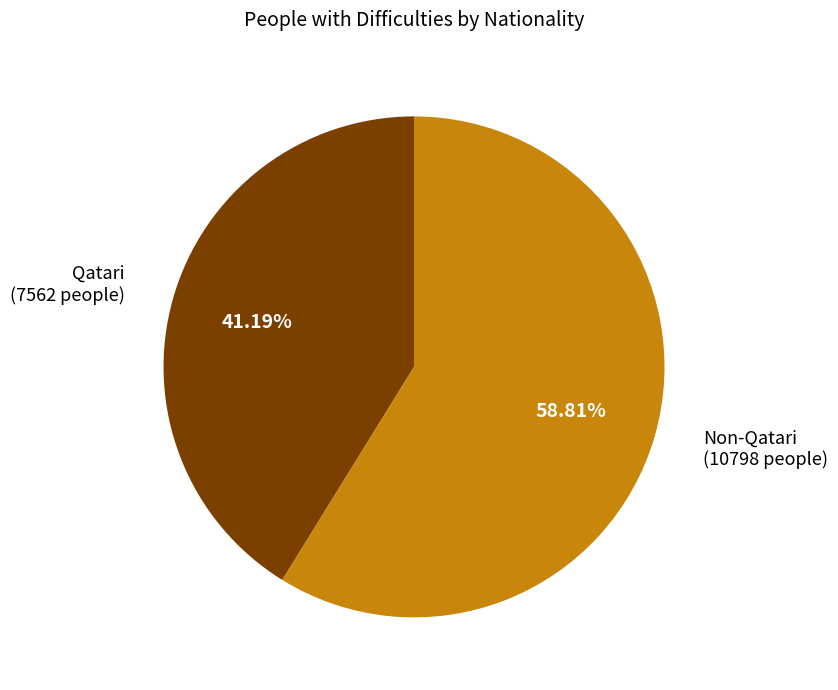

Does any single category account for the majority?

Yes